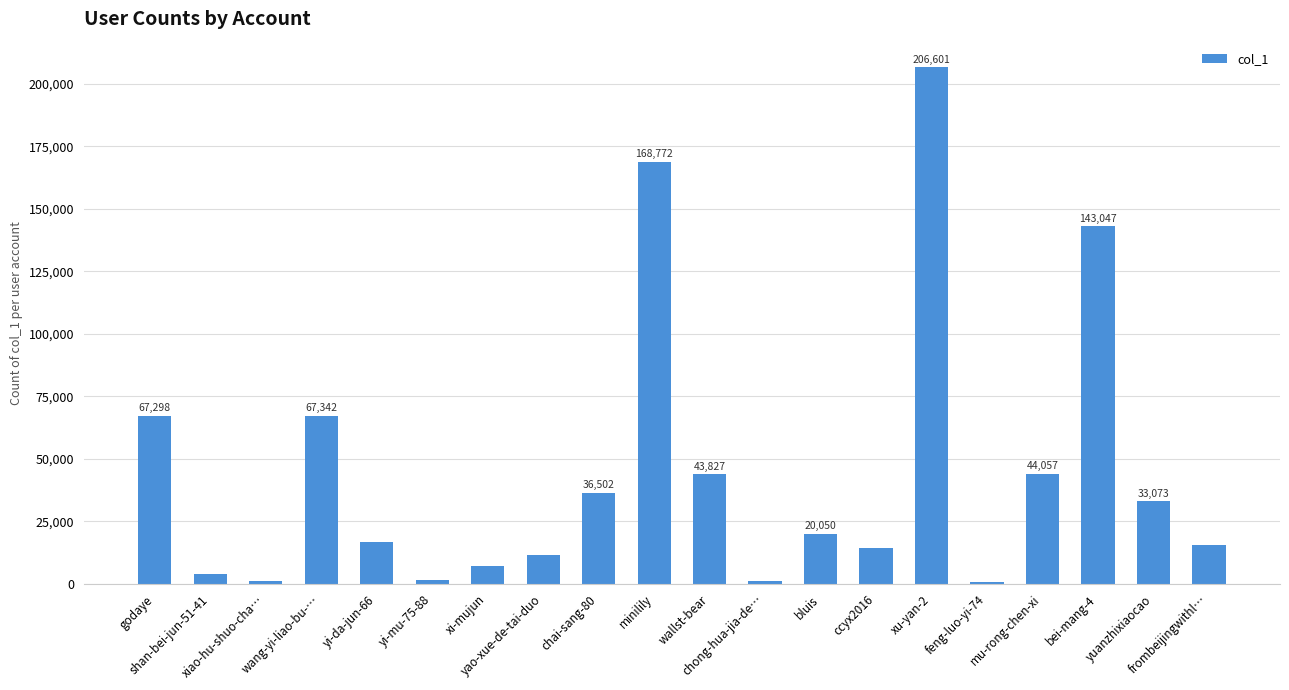

Rank the categories by value from highest to lowest.

xu-yan-2, minilily, bei-mang-4, wang-yi-liao-bu-…, godaye, mu-rong-chen-xi, wallst-bear, chai-sang-80, yuanzhixiaocao, bluis, yi-da-jun-66, frombeijingwithl…, ccyx2016, yao-xue-de-tai-duo, xi-mujun, shan-bei-jun-51-41, yi-mu-75-88, xiao-hu-shuo-cha…, chong-hua-jia-de…, feng-luo-yi-74